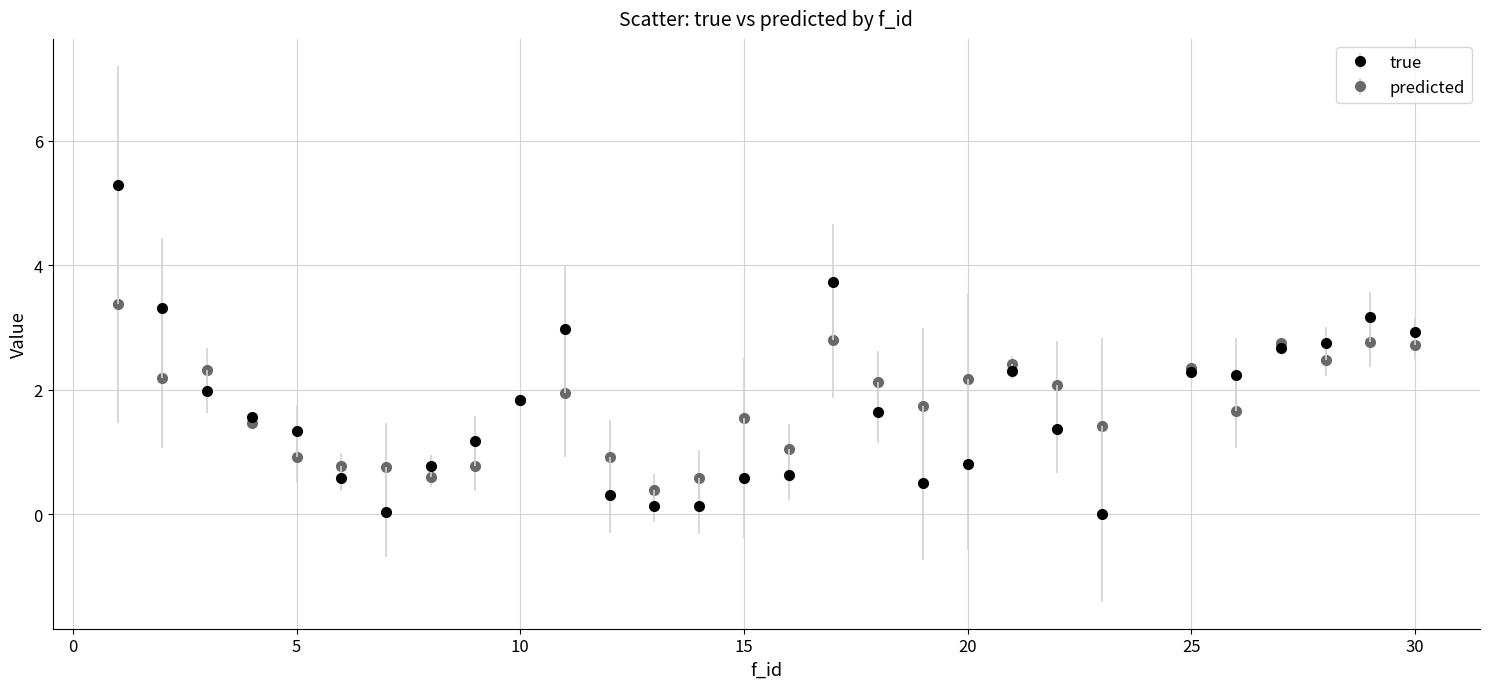

Which series has the widest spread of values?

true